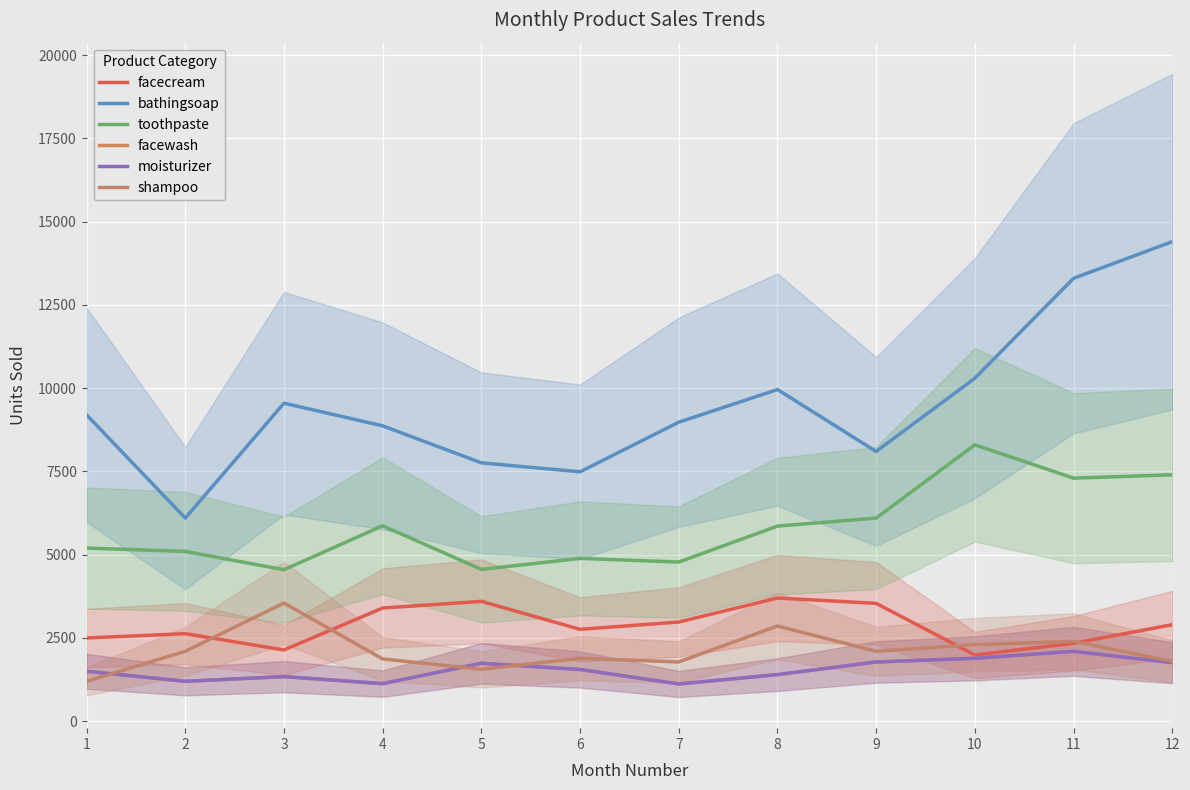

List the series in order of their peak value, lowest first.

facewash, moisturizer, shampoo, facecream, toothpaste, bathingsoap